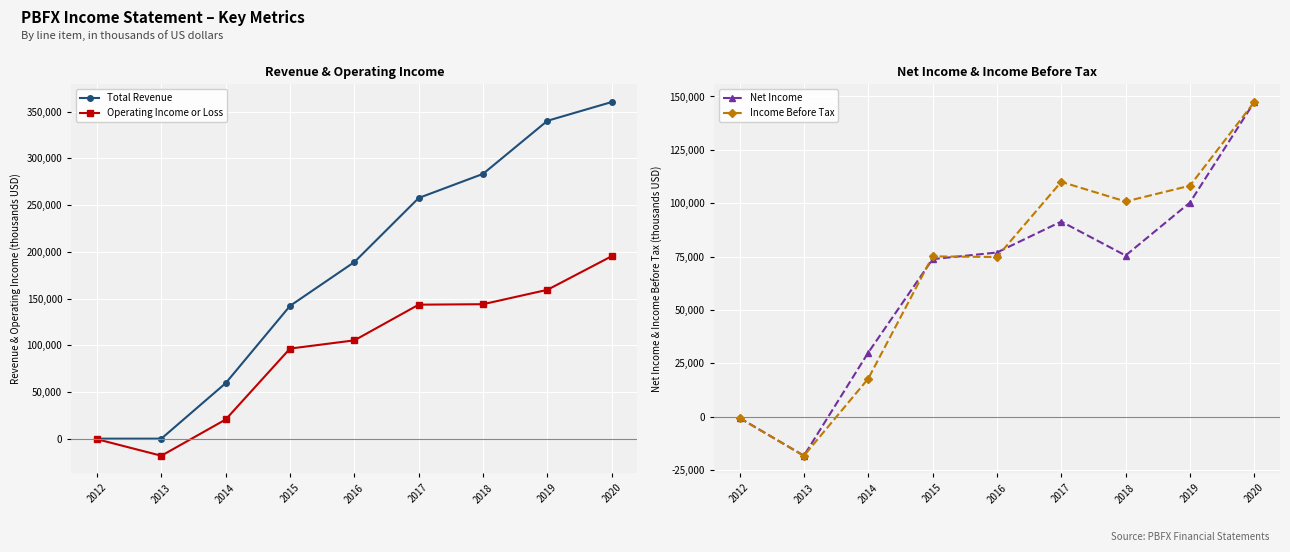

Read the Operating Income or Loss value at 2014.

20500